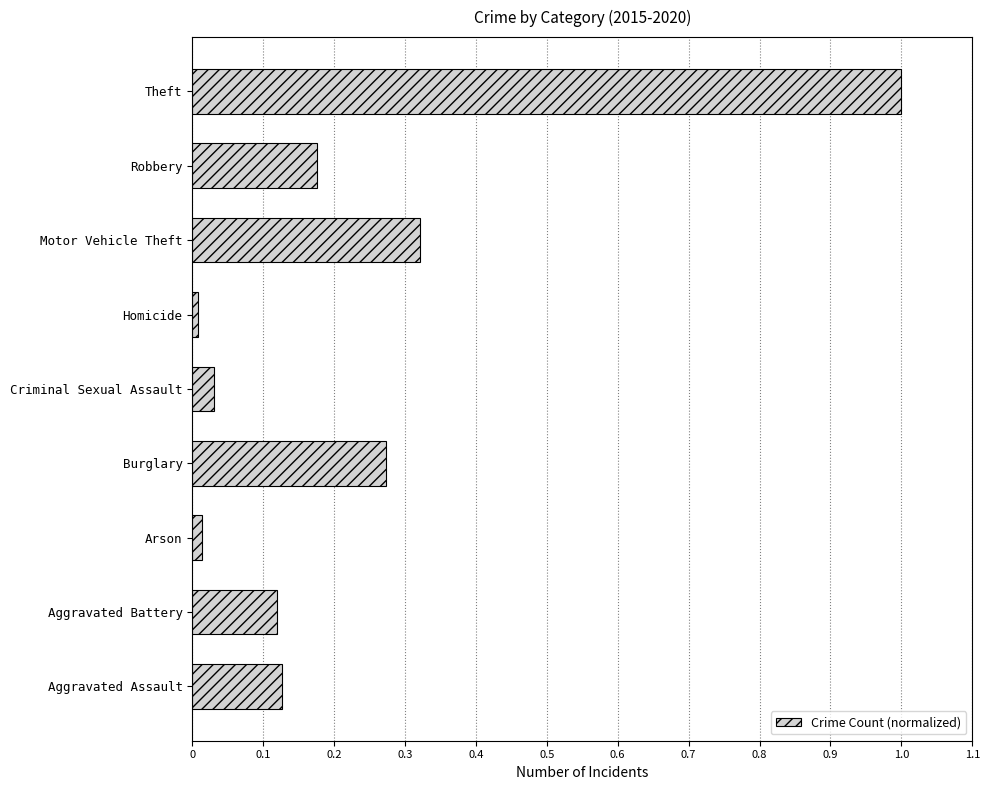

At which category does the chart reach its peak across all series?

Theft